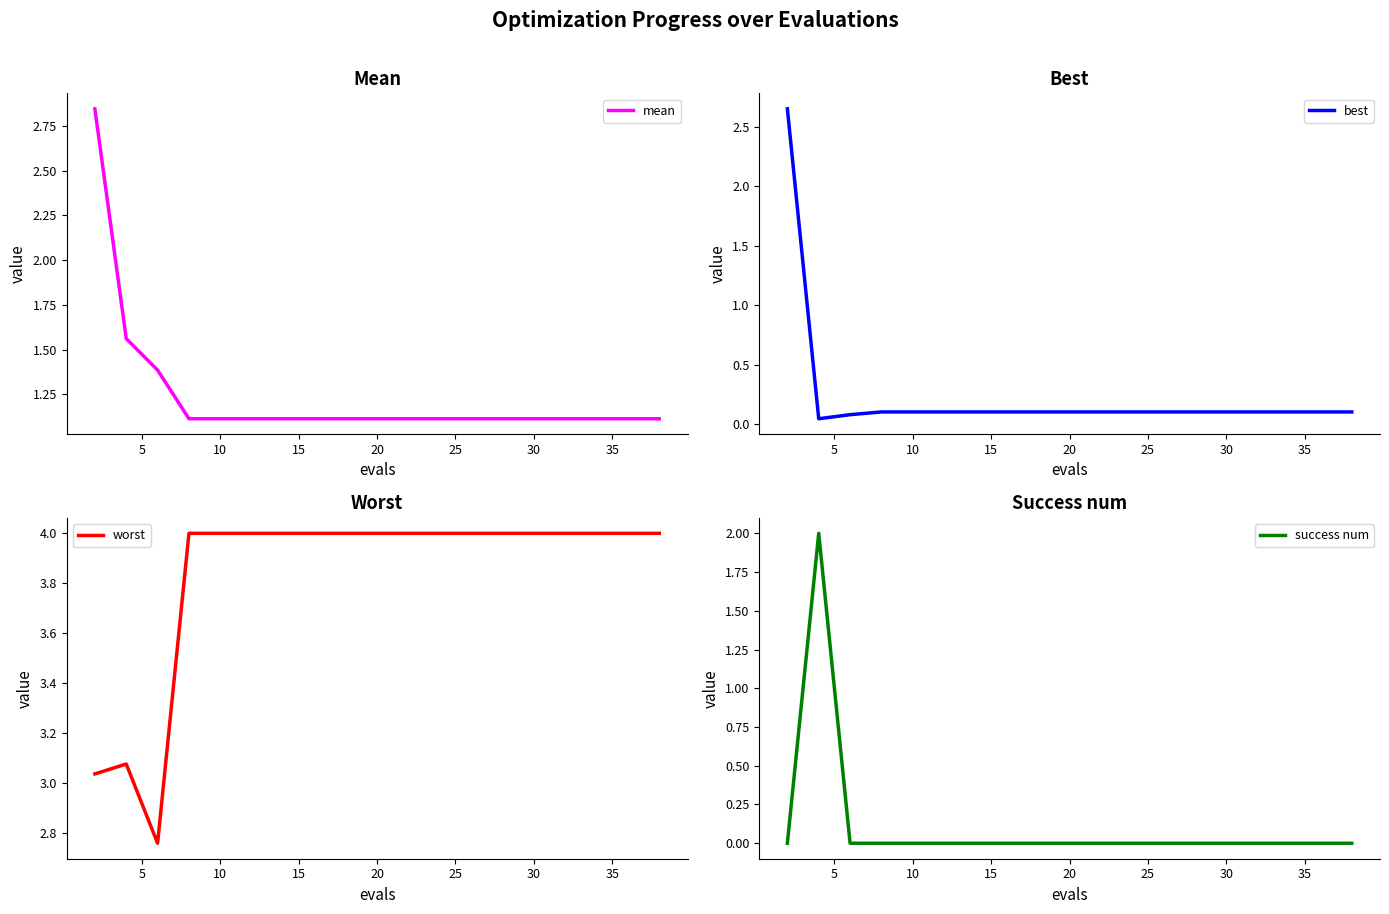

What is the lowest value of the mean series?

1.1